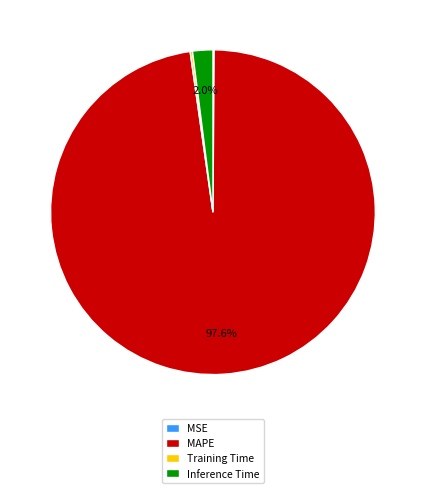

Which category has the biggest portion of the pie?

MAPE